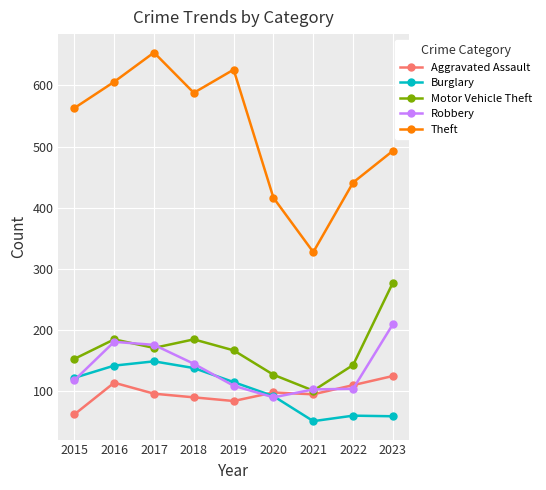

Where does the Motor Vehicle Theft series first go above 166?

2016